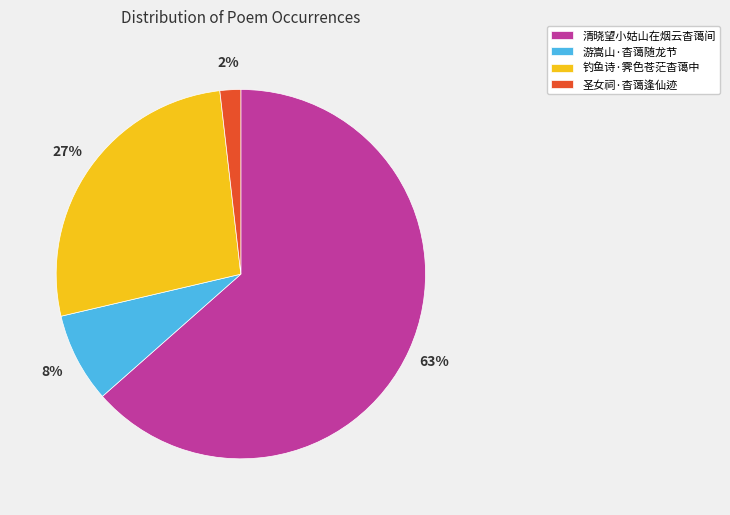

How many slices are in this pie chart?

4